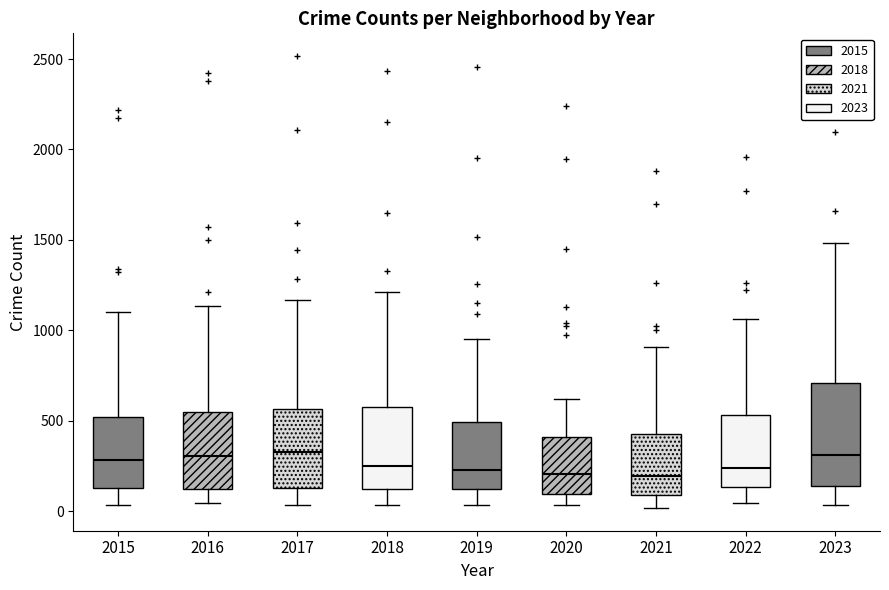

Reading left to right, transcribe this box plot: for each box, give where its median line is, the range the box spans, and where its two whiskers end, as read against the y-axis. The values are not printed on the chart, so give them approximately, as read against the axis.

2015: median 300, box 150 to 500, whiskers 50 to 1100
2016: median 300, box 100 to 550, whiskers 50 to 1150
2017: median 300, box 150 to 550, whiskers 50 to 1150
2018: median 250, box 100 to 550, whiskers 50 to 1200
2019: median 250, box 100 to 500, whiskers 50 to 950
2020: median 200, box 100 to 400, whiskers 50 to 600
2021: median 200, box 100 to 450, whiskers 0 to 900
2022: median 250, box 150 to 550, whiskers 50 to 1050
2023: median 300, box 150 to 700, whiskers 50 to 1500